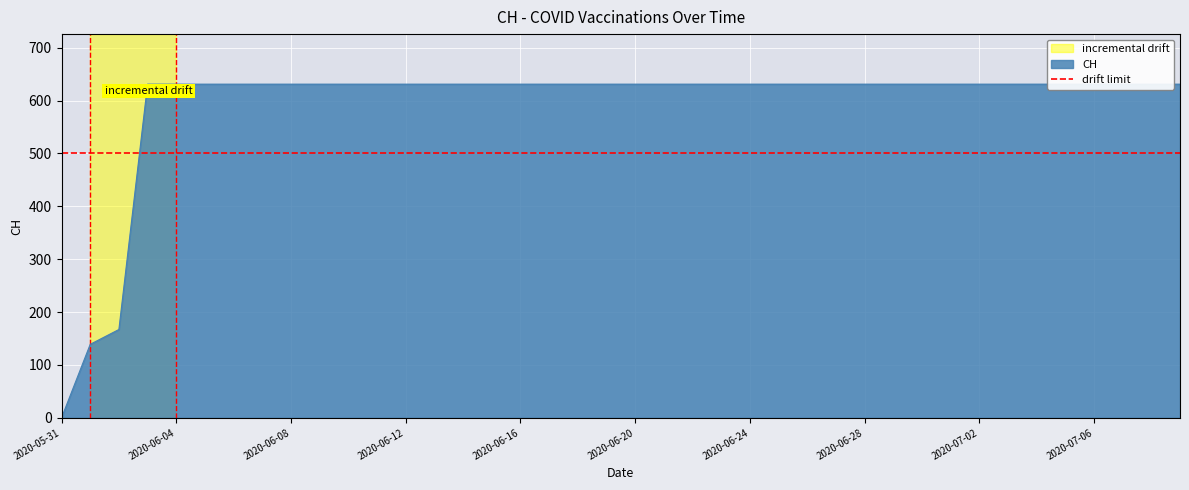

Reading left to right, extract all data points from this chart.

0	139	167	631	631	631	631	631	631	631	631	631	631	631	631	631	631	631	631	631	631	631	631	631	631	631	631	631	631	631	631	631	631	631	631	631	631	631	631	631